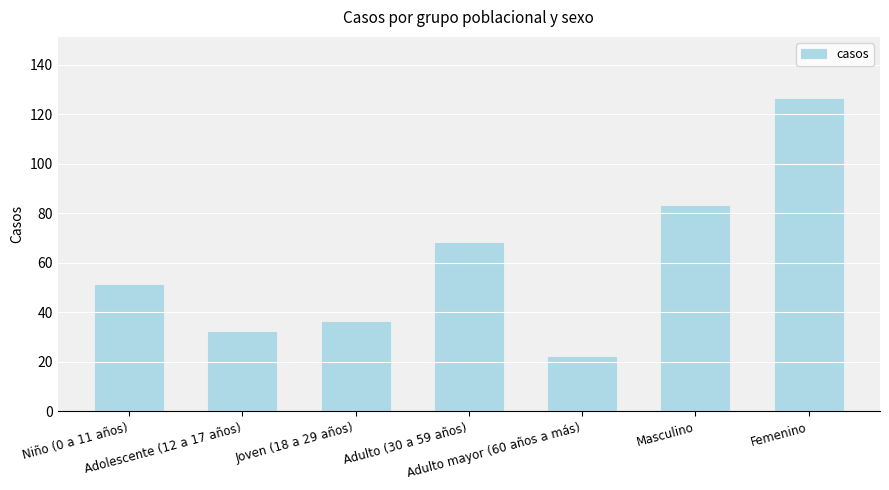

List the labels in order of value, largest first.

Femenino, Masculino, Adulto (30 a 59 años), Niño (0 a 11 años), Joven (18 a 29 años), Adolescente (12 a 17 años), Adulto mayor (60 años a más)